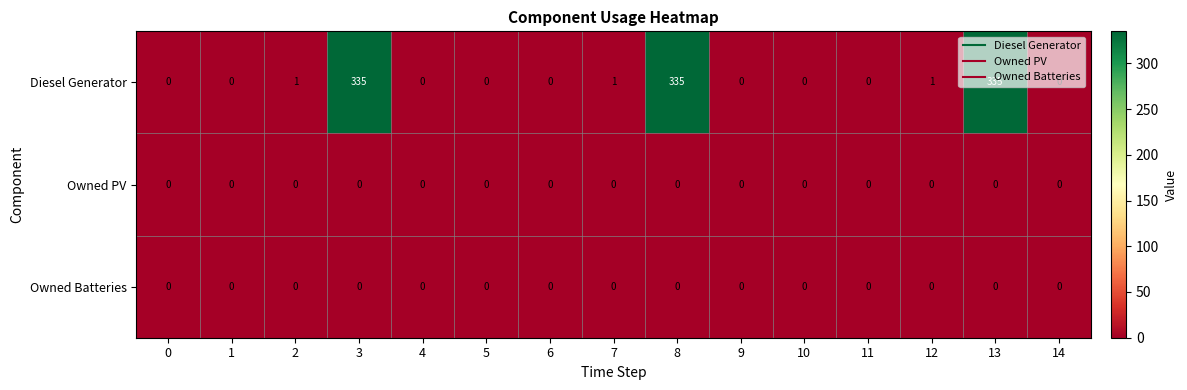

Which series has the widest spread of values?

Diesel Generator